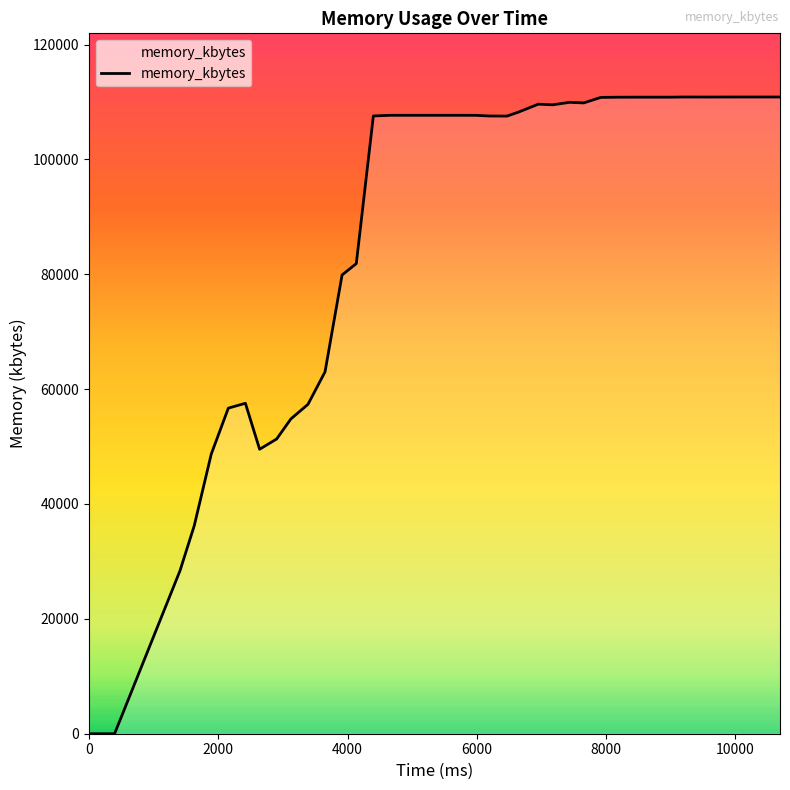

What is the greatest value displayed?

110864